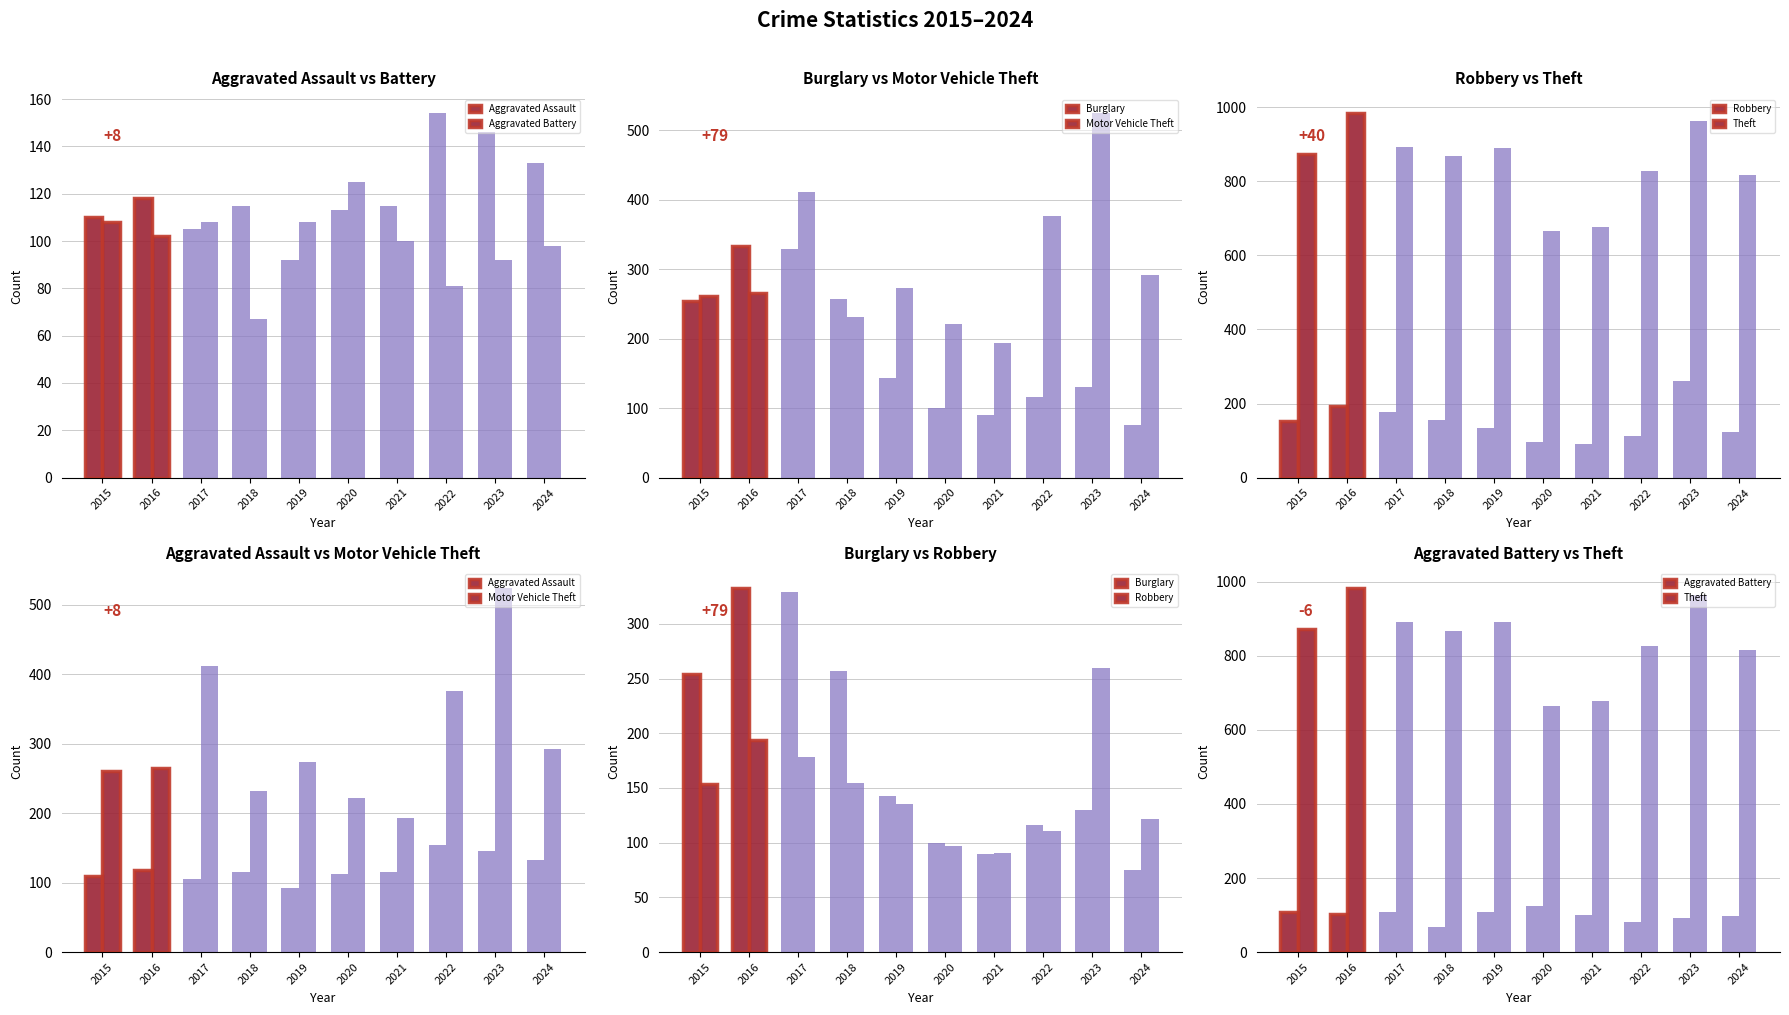

How many groups of bars are there?

10